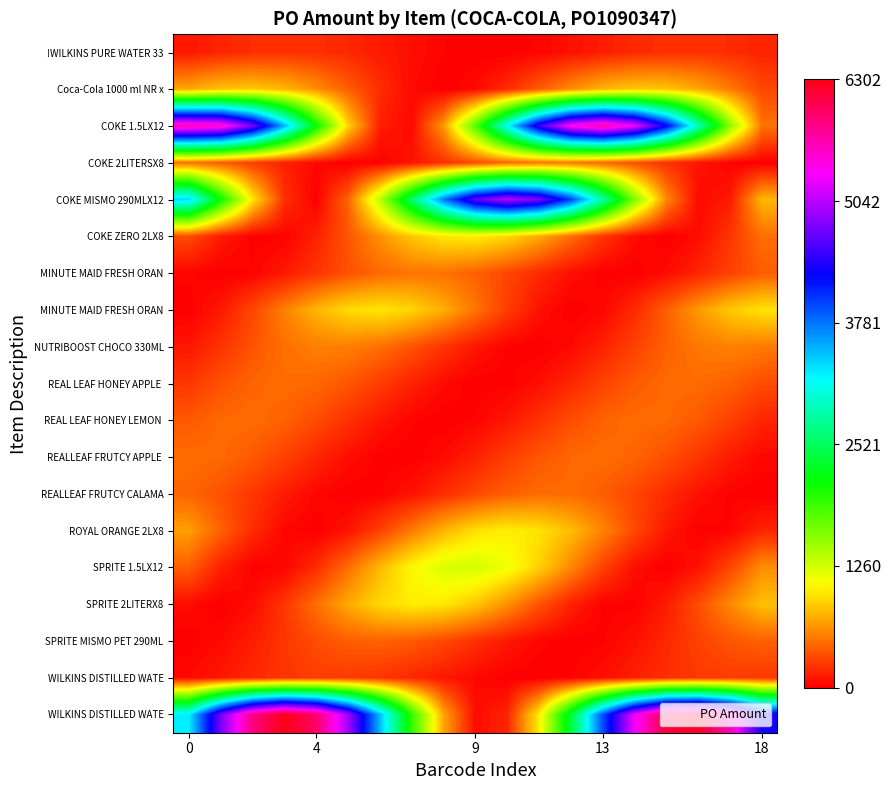

How many categories are shown in the chart?

19